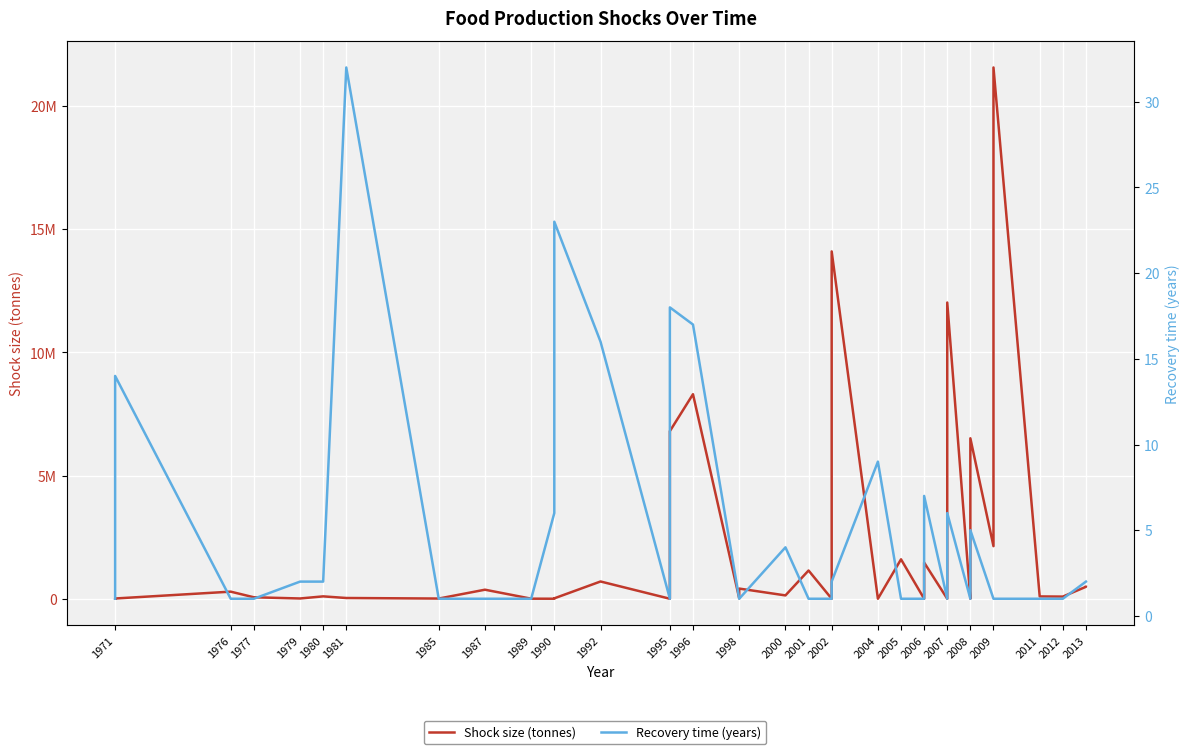

At how many categories does at least one series exceed 15538622?

1